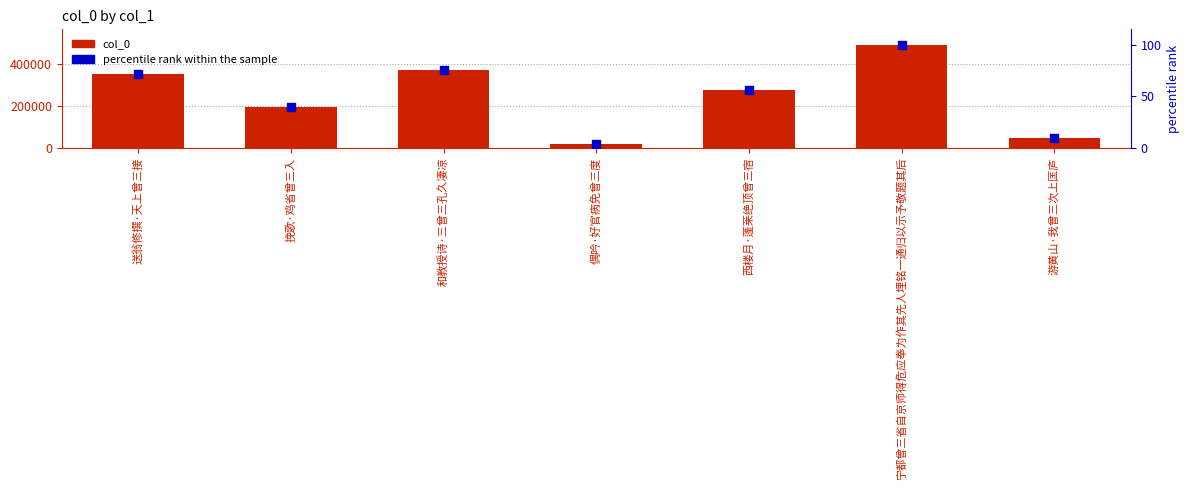

At how many categories does at least one series exceed 473581?

1